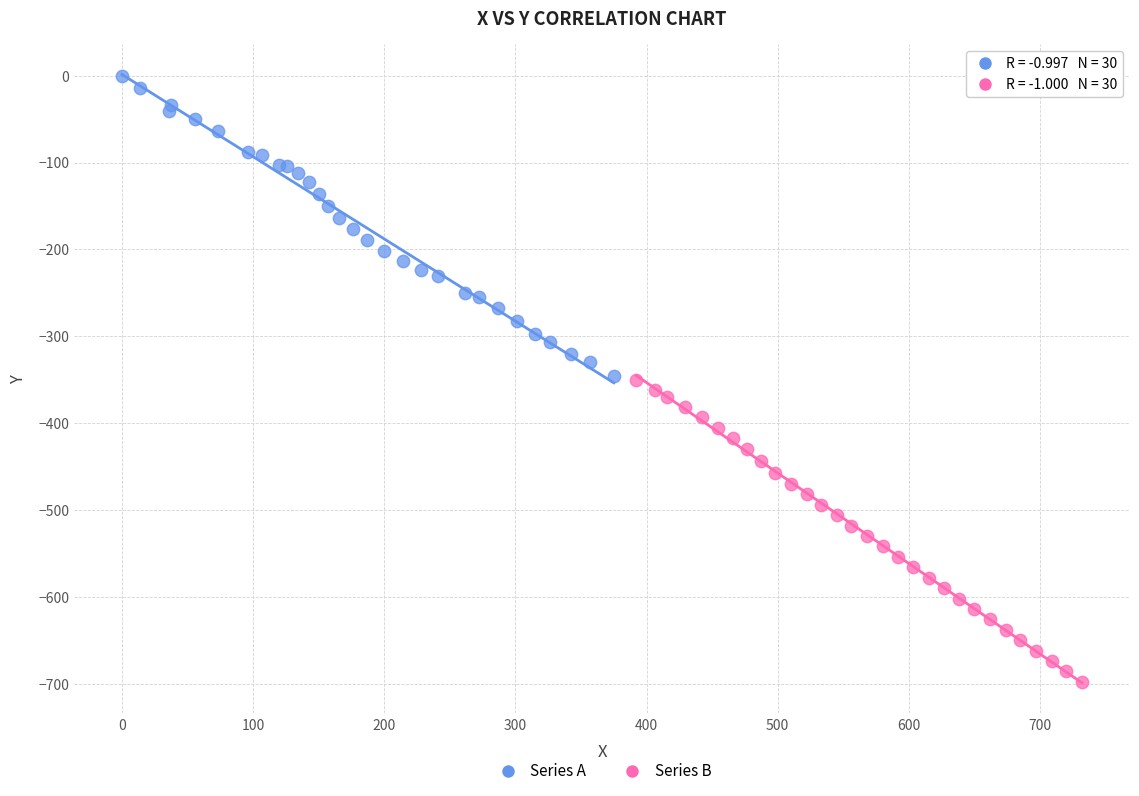

Which series has the widest spread of Y values?

Series B